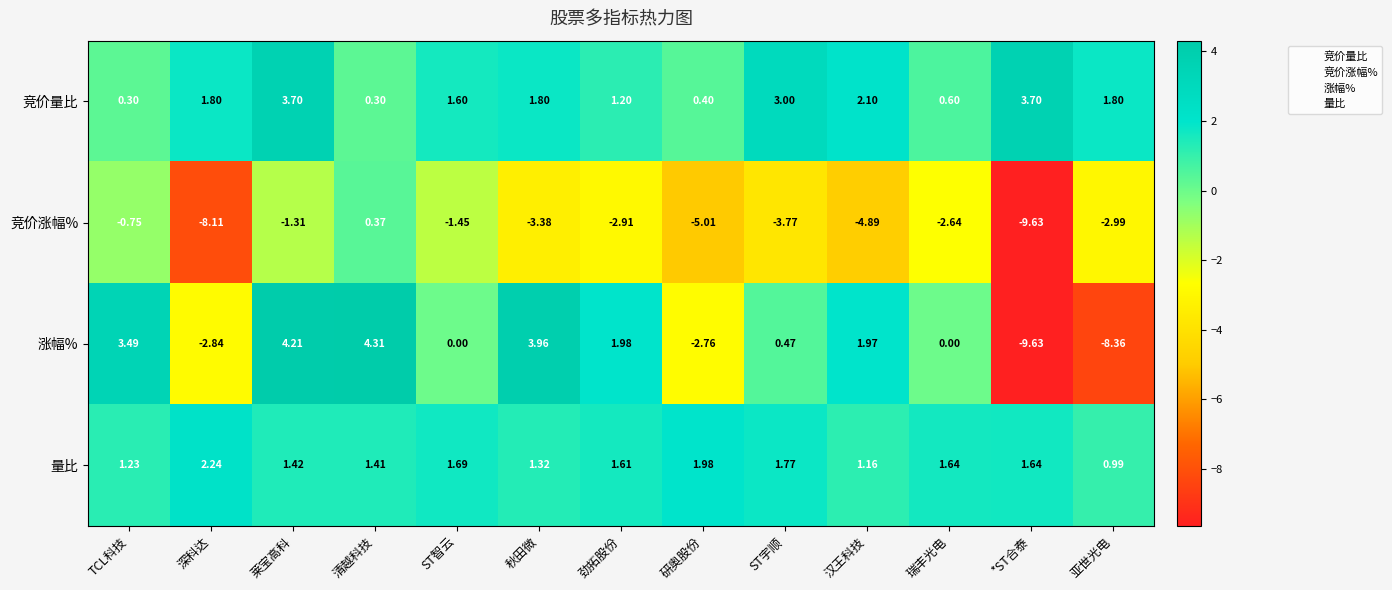

Rank the series at ST智云 from highest to lowest value.

量比, 竞价量比, 涨幅%, 竞价涨幅%